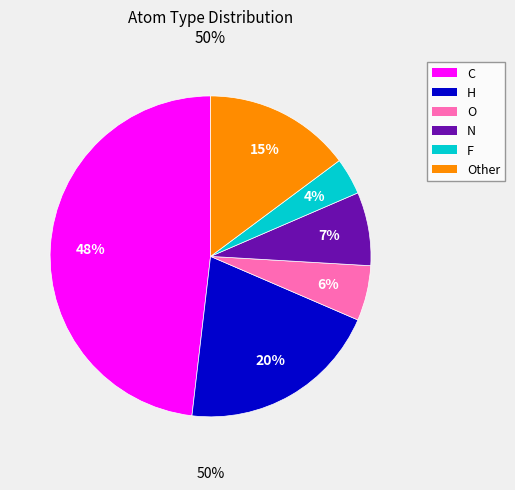

To the nearest percent, what is the combined percentage of F and Other?

19%